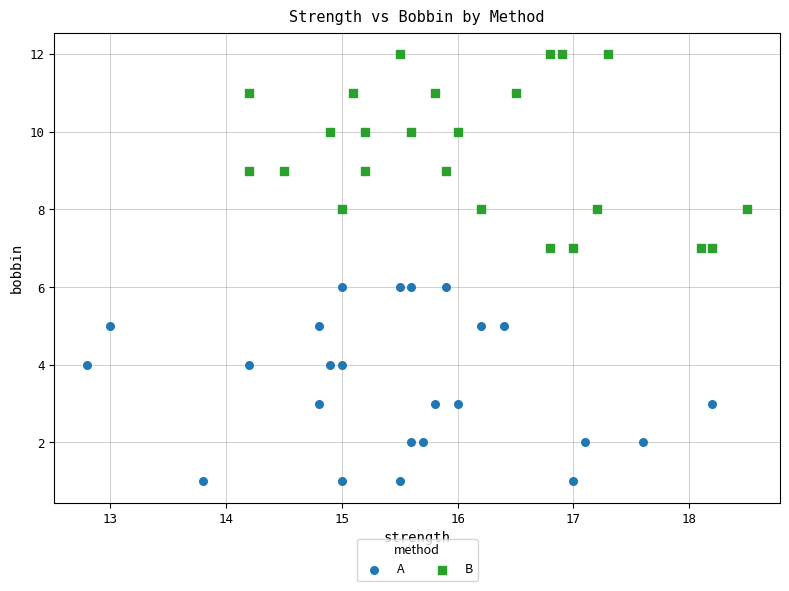

Which series reaches the minimum Y coordinate?

A